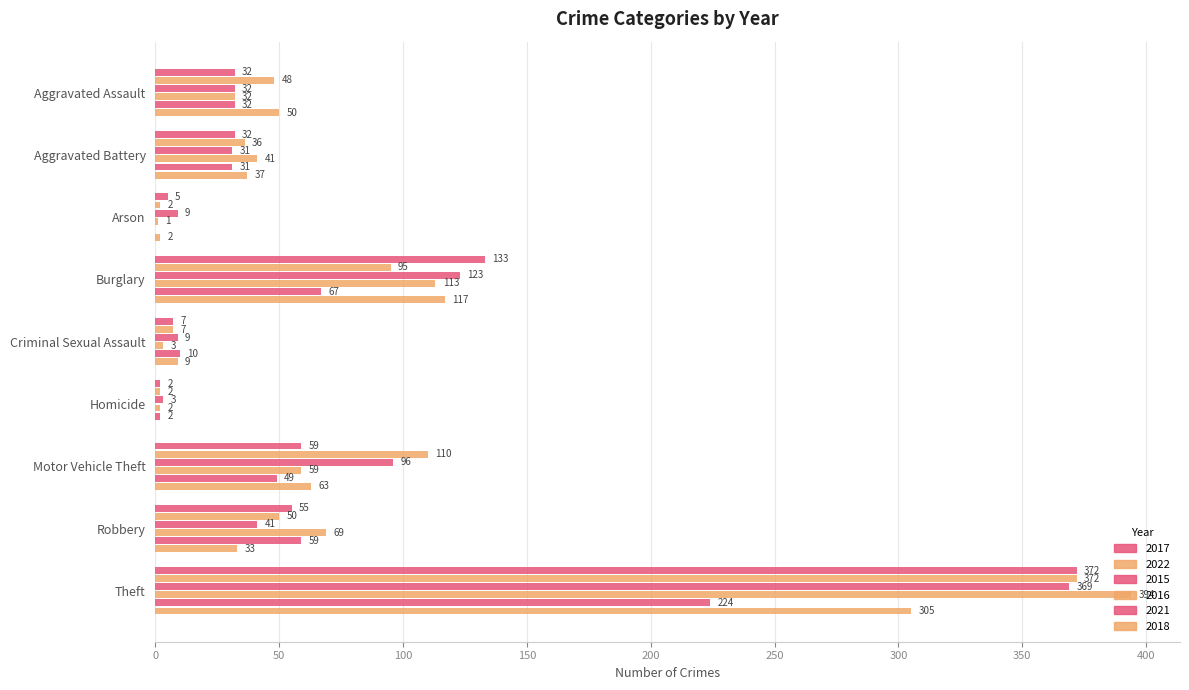

List the series in order of their peak value, lowest first.

2021, 2018, 2015, 2017, 2022, 2016